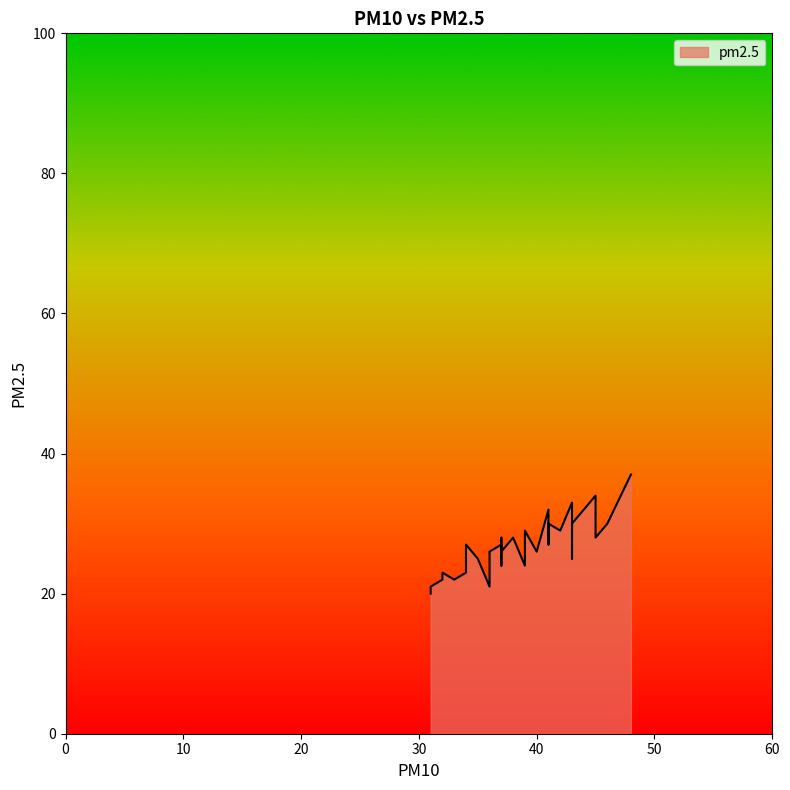

The pm10 series shows 12 at 27. True or false?

False